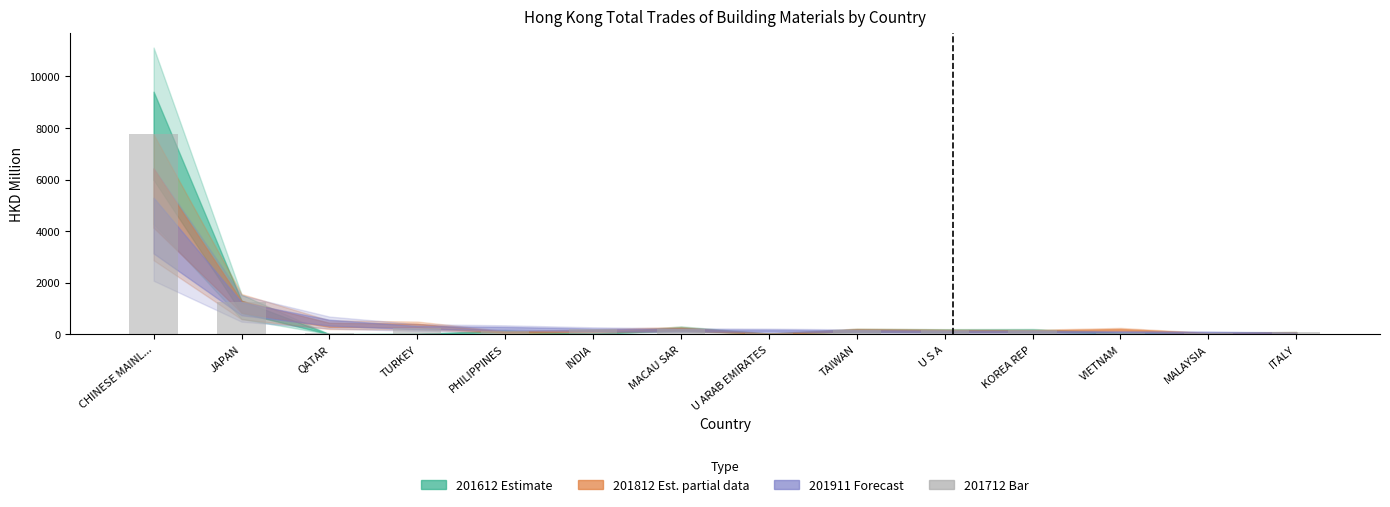

What is the difference between the values at MALAYSIA and U ARAB EMIRATES?

19.4